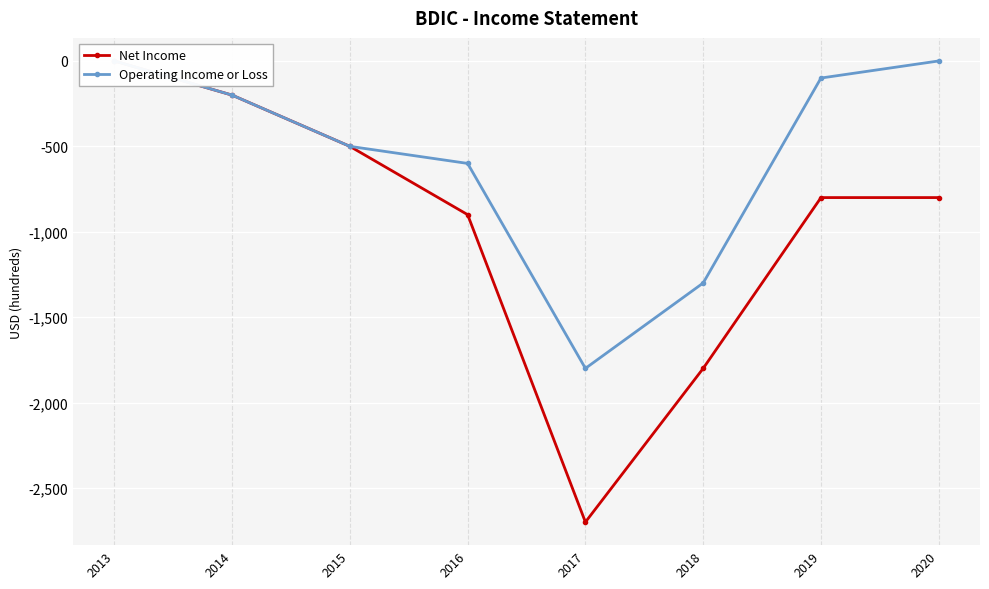

Which series has the largest range (max minus min)?

Net Income